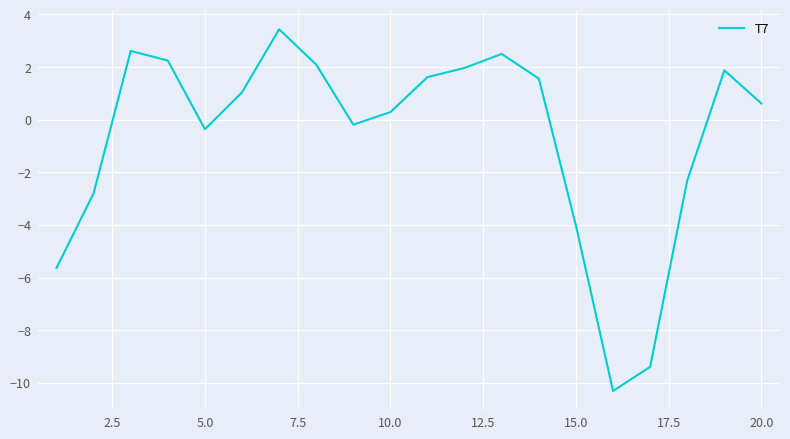

What is the maximum value shown in the chart?

3.4